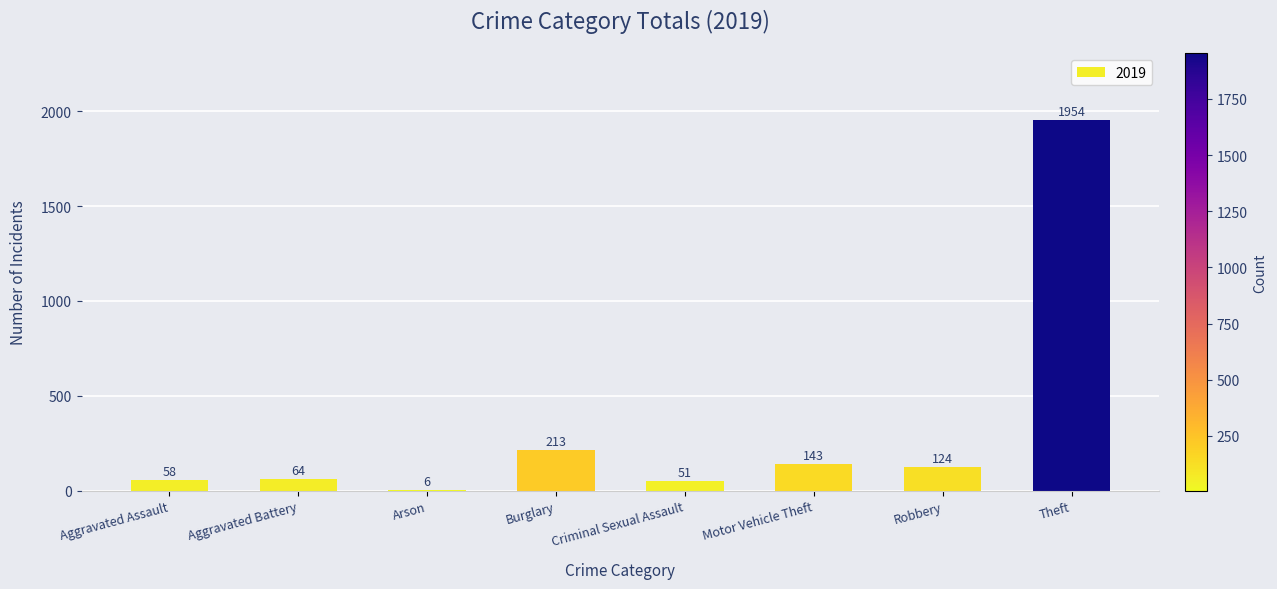

Which has a higher value, Criminal Sexual Assault or Theft?

Theft